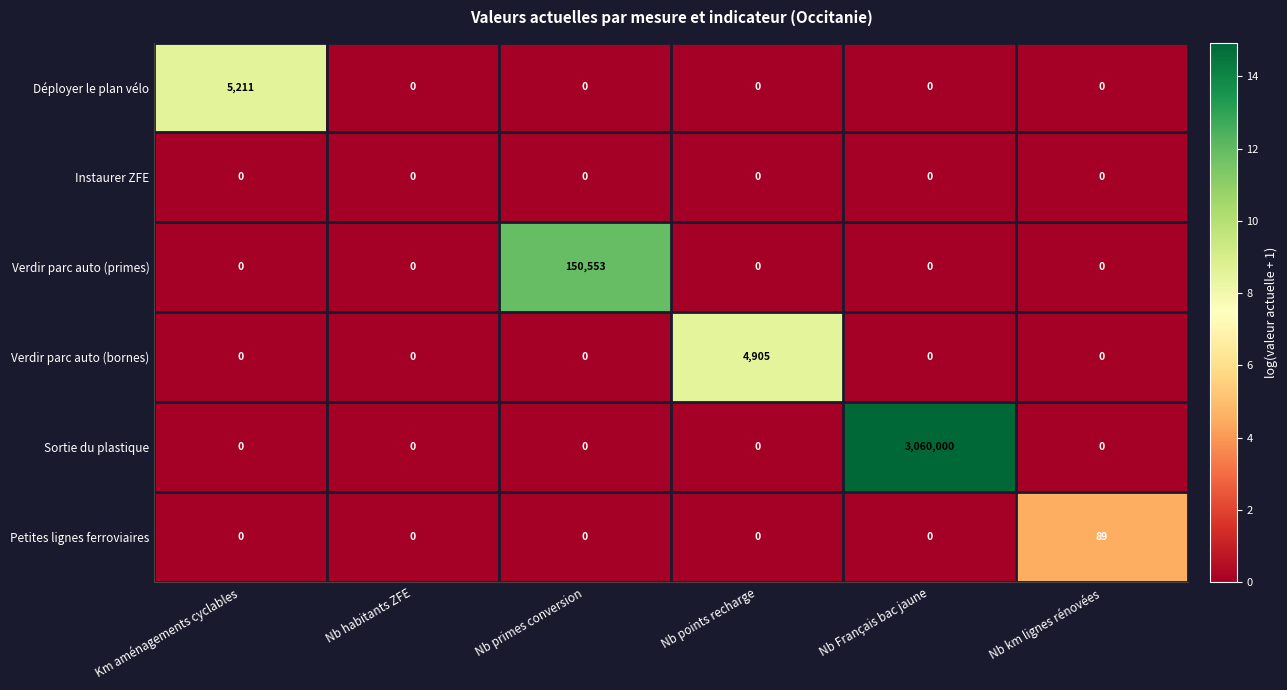

Between Nb habitants ZFE and Nb km lignes rénovées, which series saw the biggest shift?

Petites lignes ferroviaires